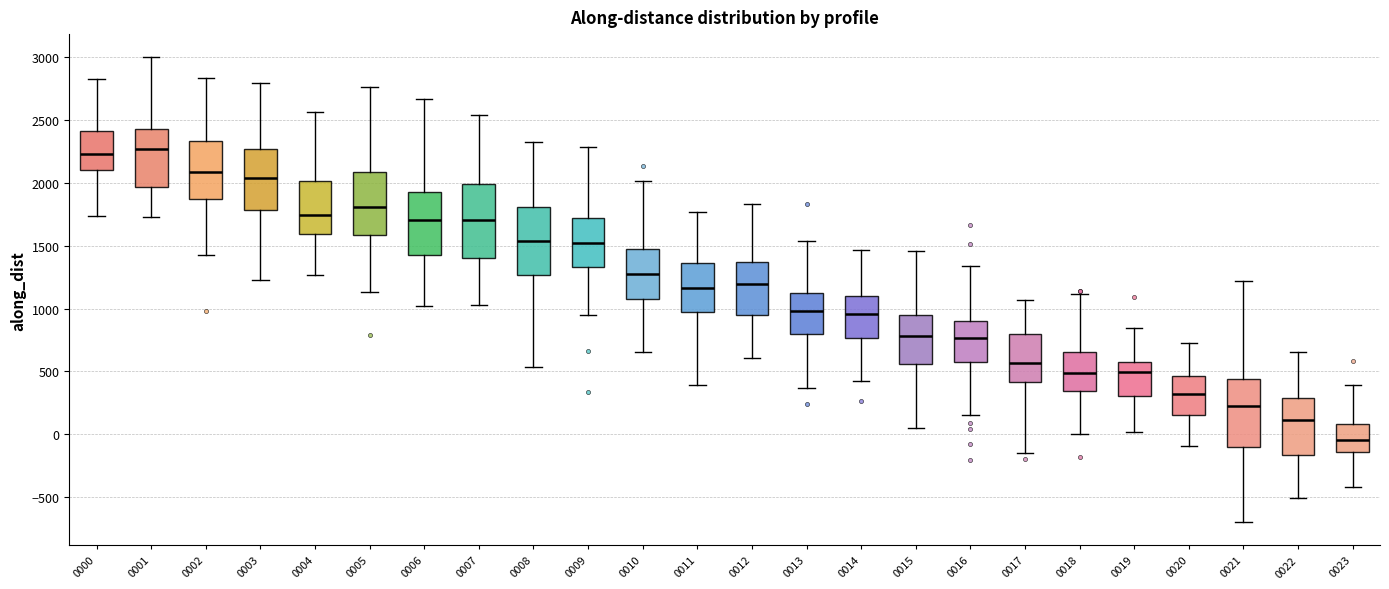

Reading left to right, read every box against the y-axis: the position of its median line, the range the box covers, and the ends of its whiskers. The values are not printed on the chart, so give them approximately, as read against the axis.

0000: median 2250, box 2100 to 2400, whiskers 1750 to 2850
0001: median 2250, box 1950 to 2450, whiskers 1750 to 3000
0002: median 2100, box 1850 to 2350, whiskers 1450 to 2850
0003: median 2050, box 1800 to 2250, whiskers 1250 to 2800
0004: median 1750, box 1600 to 2000, whiskers 1250 to 2550
0005: median 1800, box 1600 to 2100, whiskers 1150 to 2750
0006: median 1700, box 1450 to 1950, whiskers 1000 to 2650
0007: median 1700, box 1400 to 2000, whiskers 1050 to 2550
0008: median 1550, box 1250 to 1800, whiskers 550 to 2350
0009: median 1500, box 1350 to 1700, whiskers 950 to 2300
0010: median 1300, box 1050 to 1500, whiskers 650 to 2000
0011: median 1150, box 950 to 1350, whiskers 400 to 1750
0012: median 1200, box 950 to 1350, whiskers 600 to 1850
0013: median 1000, box 800 to 1100, whiskers 350 to 1550
0014: median 950, box 750 to 1100, whiskers 450 to 1450
0015: median 800, box 550 to 950, whiskers 50 to 1450
0016: median 750, box 600 to 900, whiskers 150 to 1350
0017: median 550, box 400 to 800, whiskers -150 to 1050
0018: median 500, box 350 to 650, whiskers 0 to 1100
0019: median 500, box 300 to 550, whiskers 0 to 850
0020: median 300, box 150 to 450, whiskers -100 to 750
0021: median 200, box -100 to 450, whiskers -700 to 1200
0022: median 100, box -150 to 300, whiskers -500 to 650
0023: median -50, box -150 to 100, whiskers -400 to 400